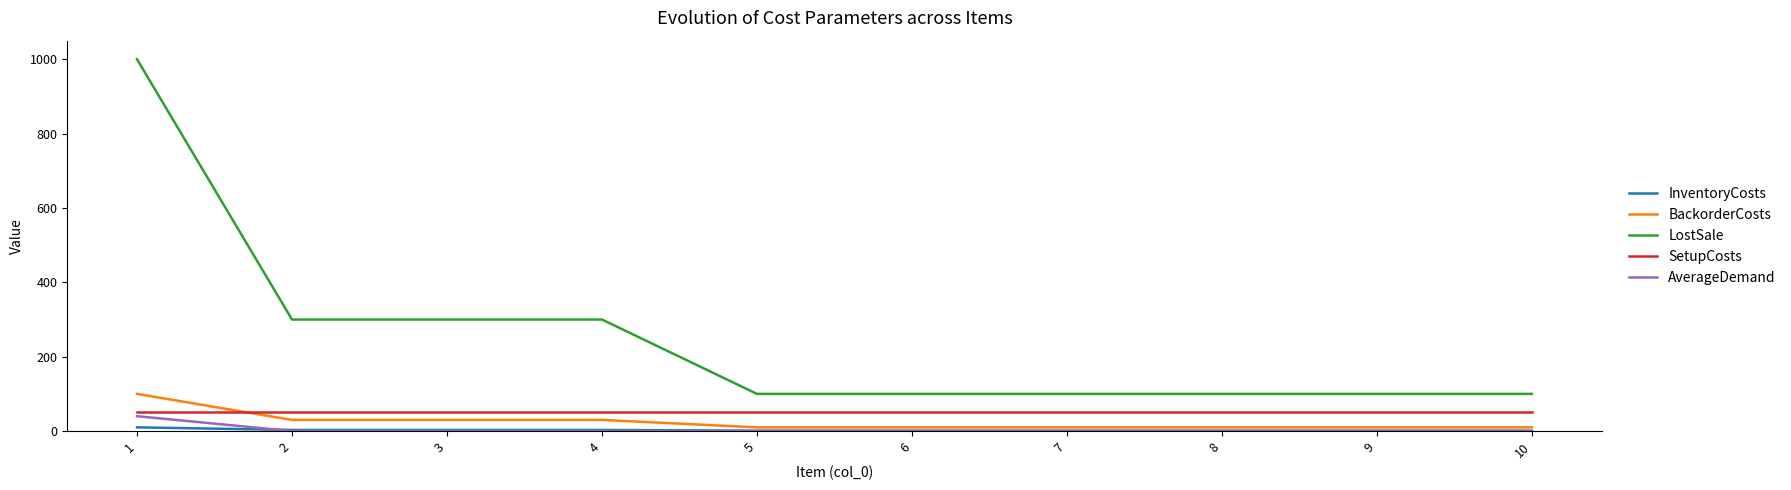

How many lines are shown in the chart?

5